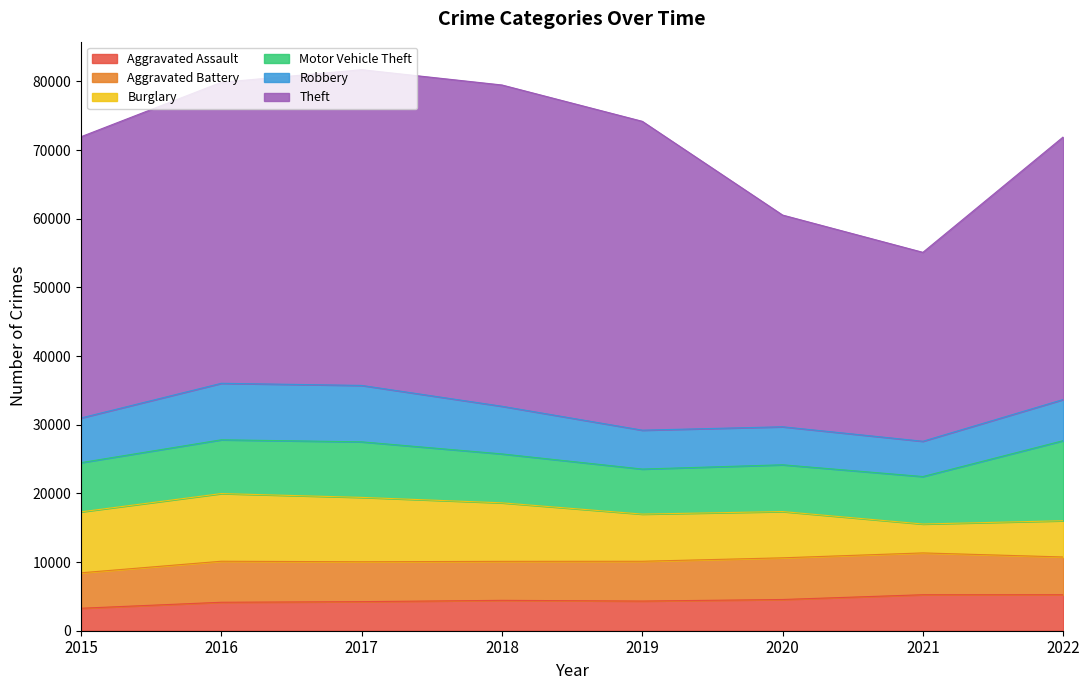

Rank the categories by Theft value from highest to lowest.

2018, 2017, 2019, 2016, 2015, 2022, 2020, 2021